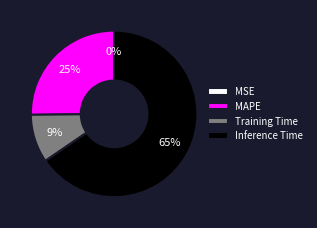

Which slice is the largest?

Inference Time